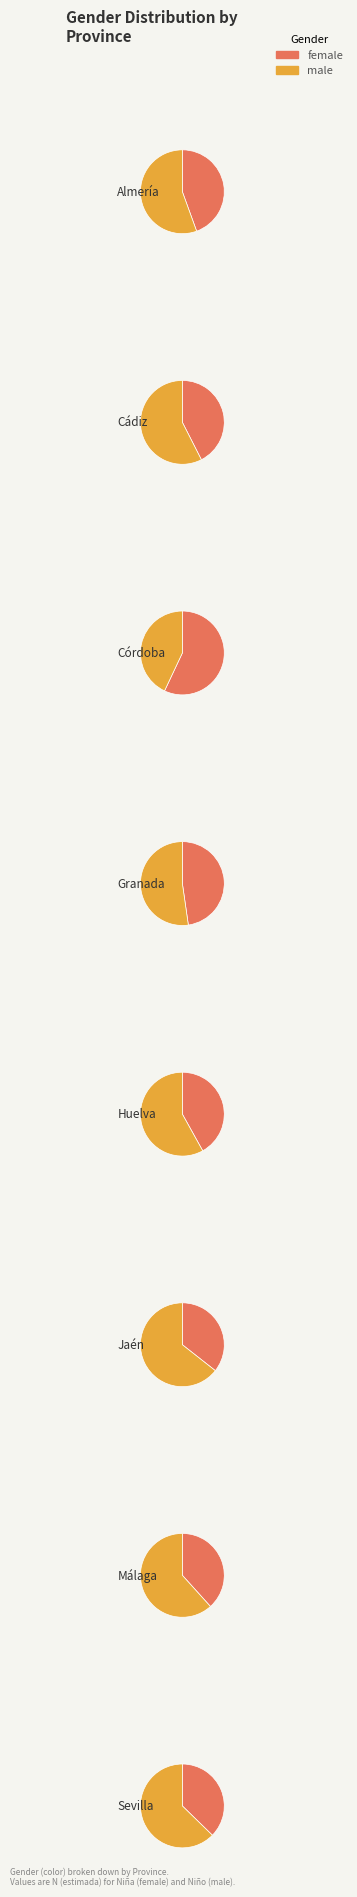

Rank the series by their average value, from lowest to highest.

niña, niño